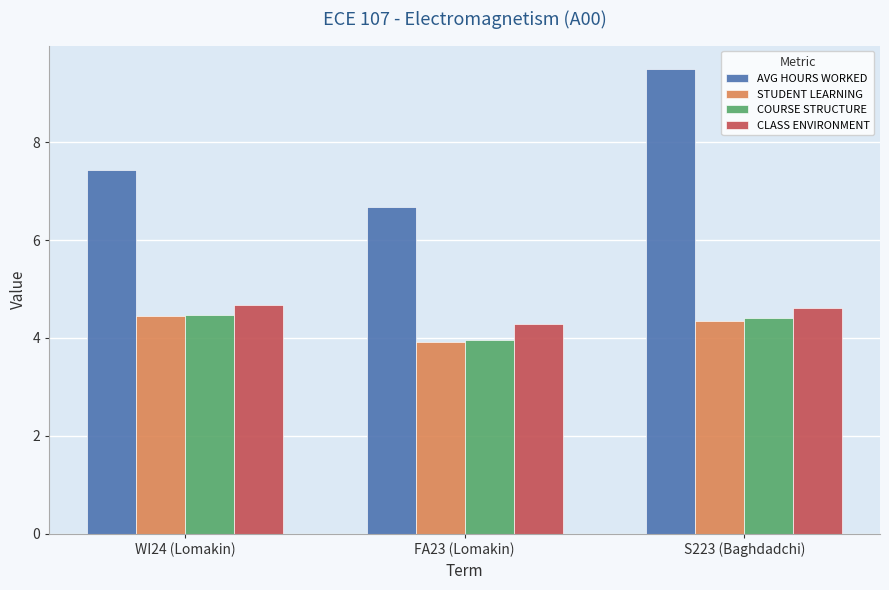

The STUDENT LEARNING series shows 7.2 at WI24 (Lomakin). True or false?

False